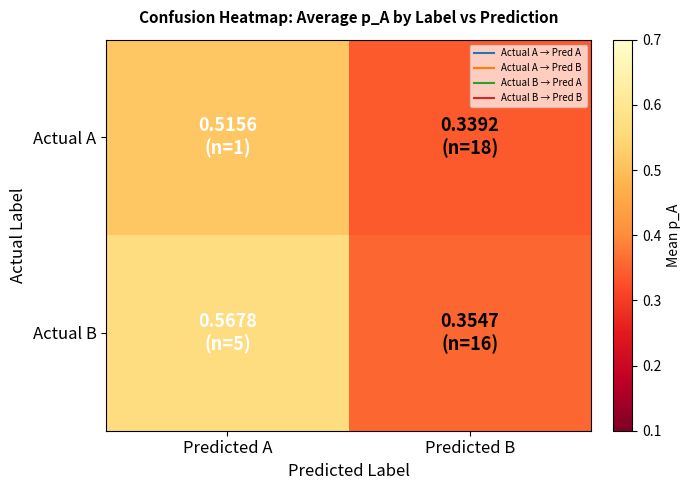

Reading left to right, extract all data points from this chart.

Actual A: Predicted A=0.5	Predicted B=0.3
Actual B: Predicted A=0.6	Predicted B=0.4